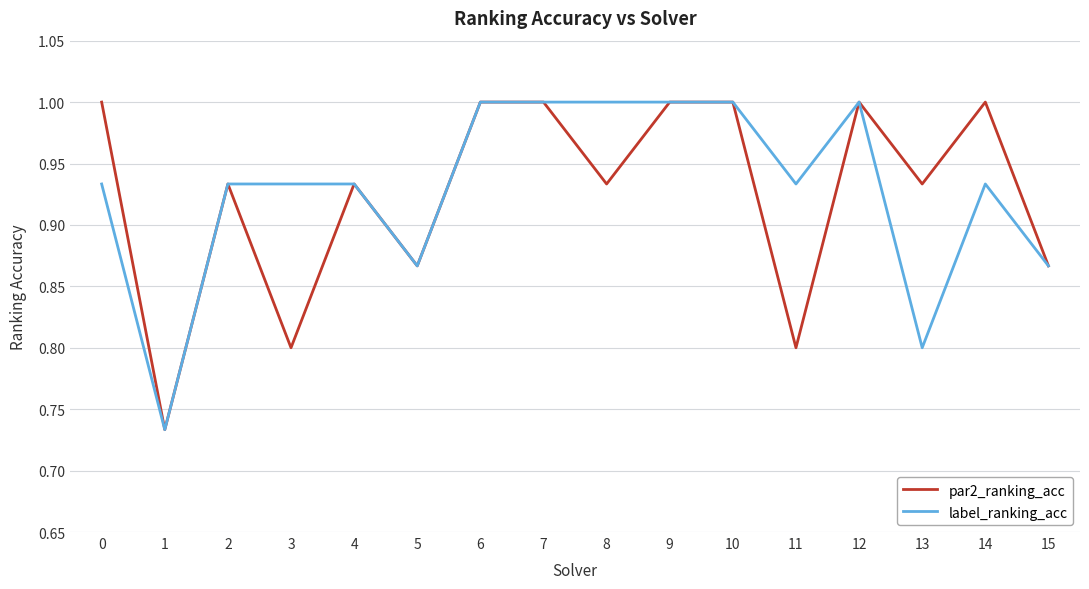

Count the number of categories in the chart.

16